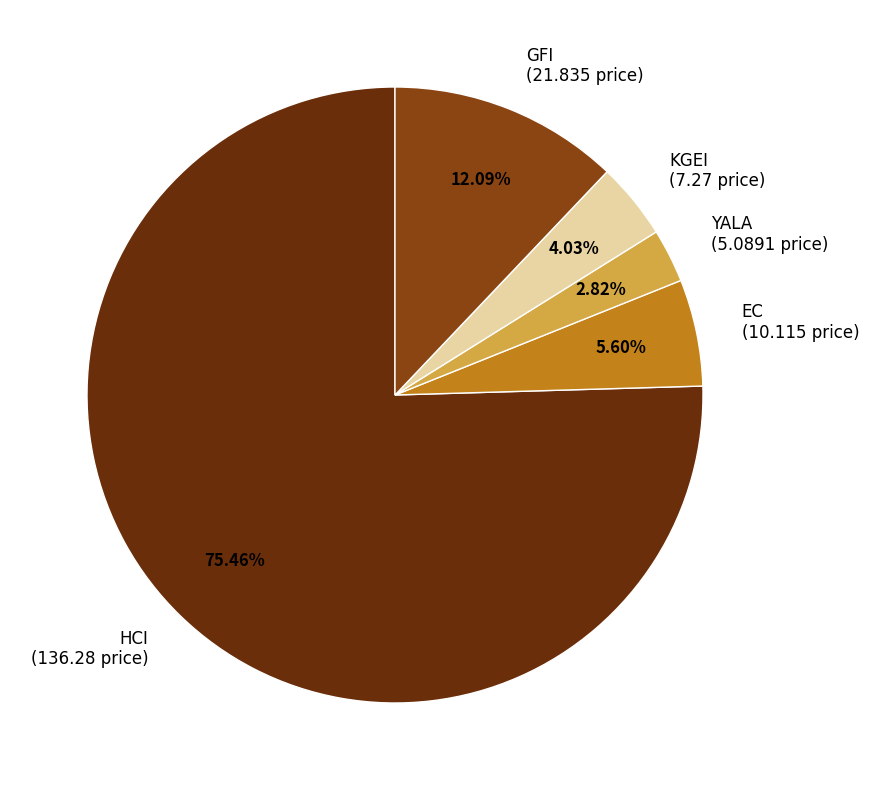

Is there a majority slice in this chart?

Yes